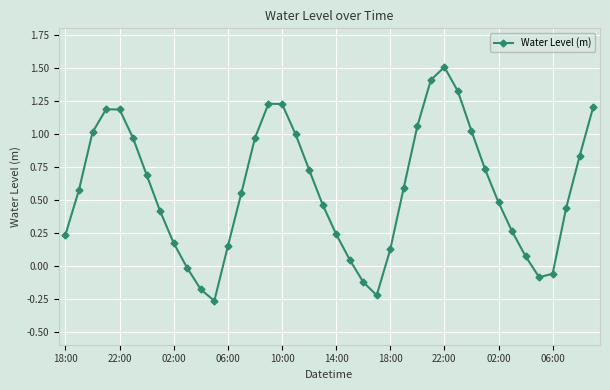

What is the difference between the maximum and minimum values?

1.8